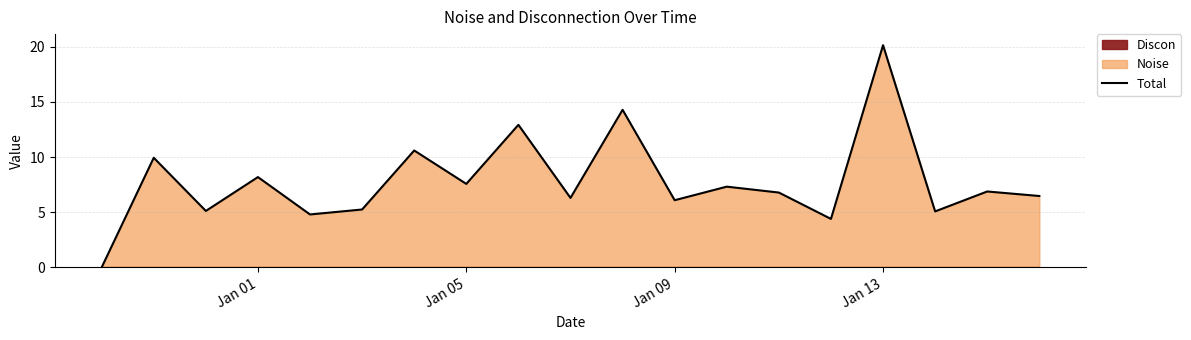

Is it true that Total equals 12.2 at Jan 13?

False